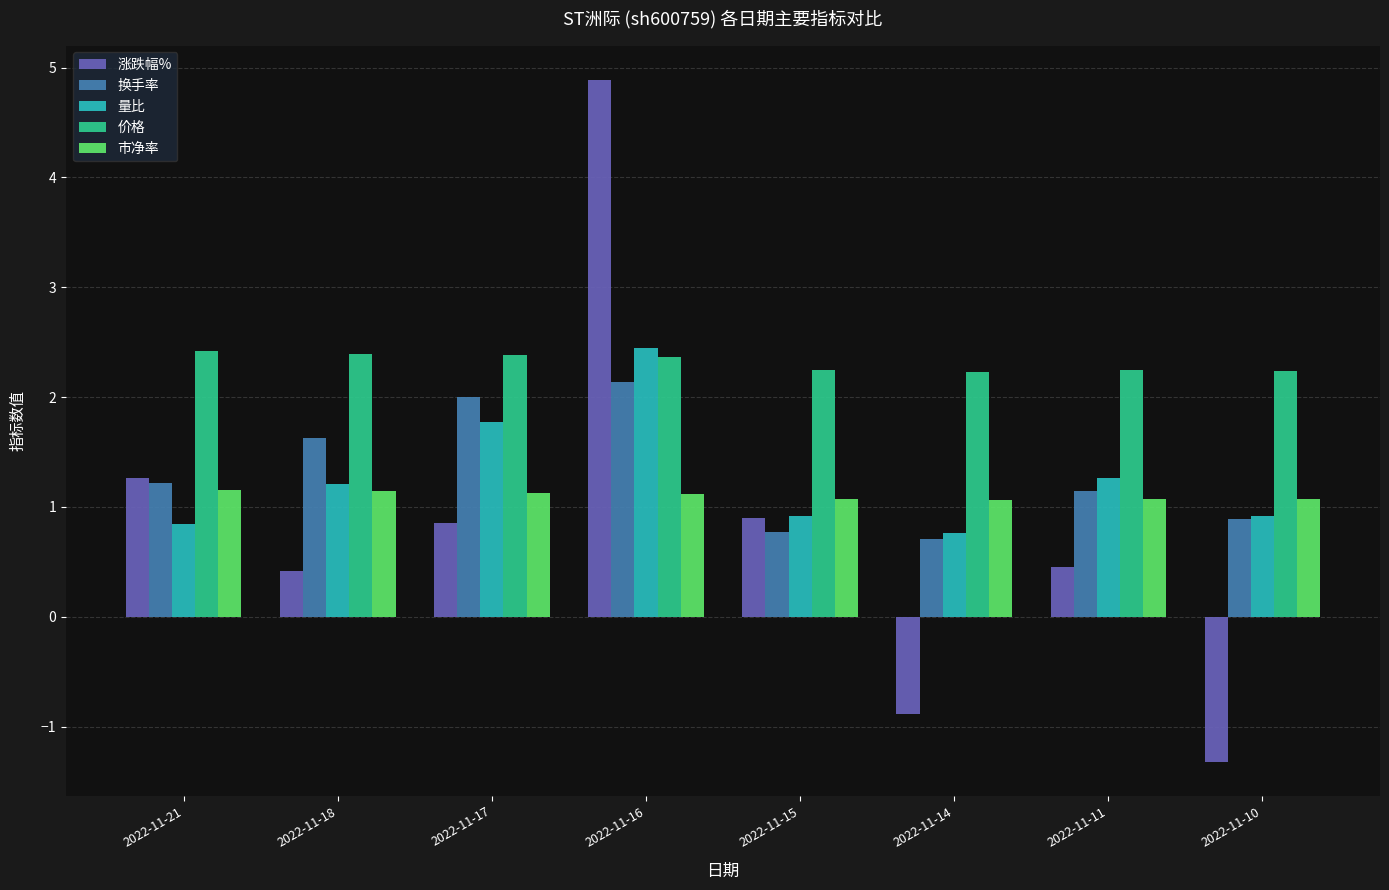

What is the value of the 量比 bar at the 6th from the left?

0.8